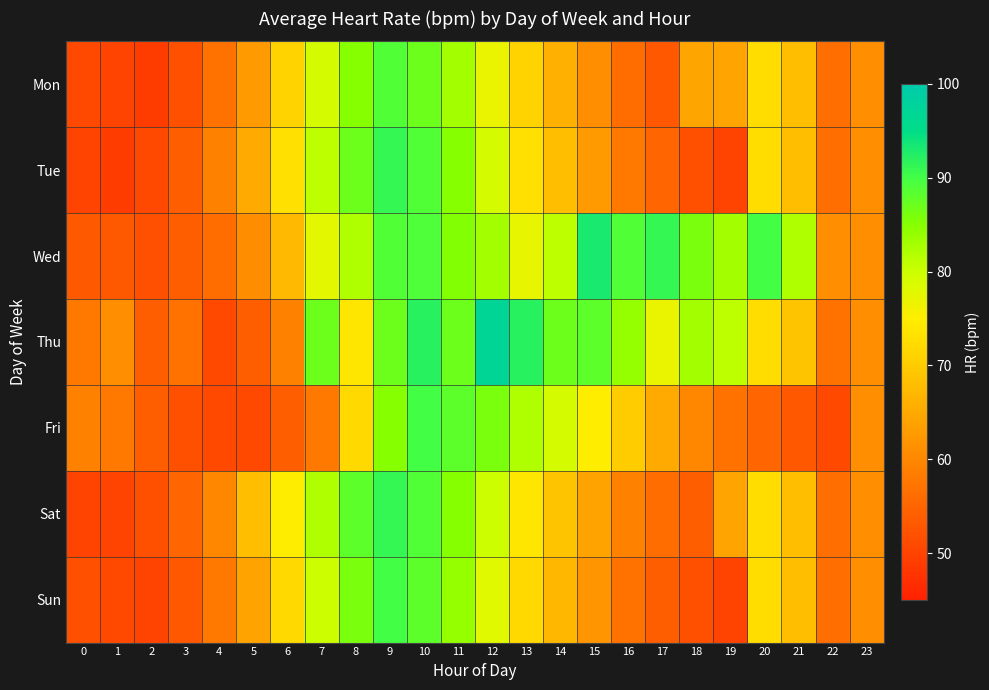

Which series has the largest total across all categories?

Wed